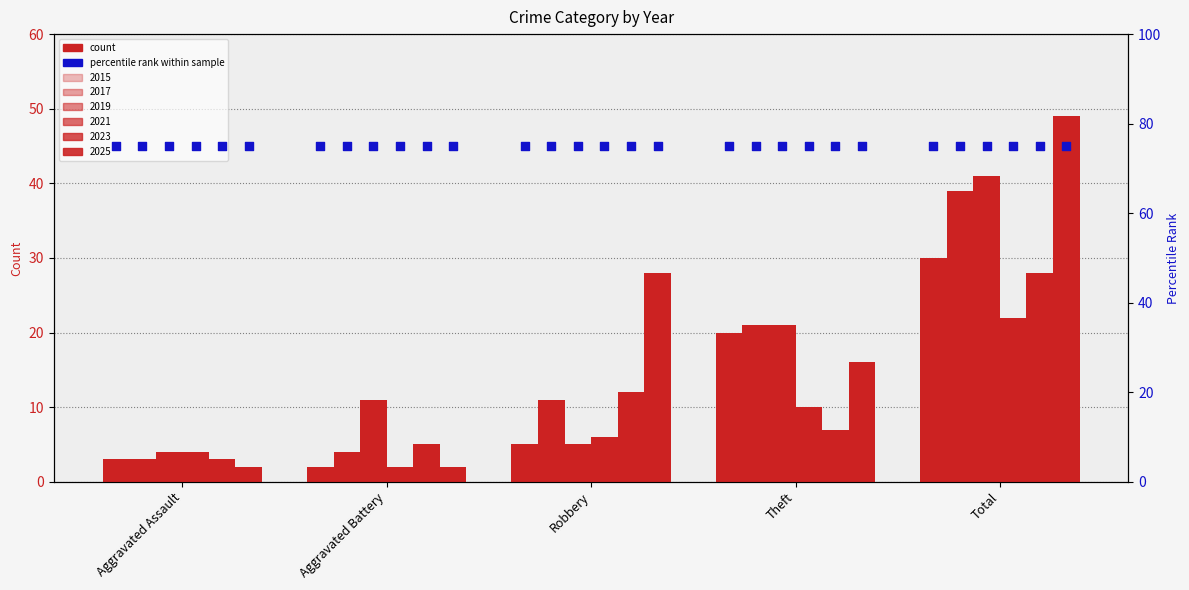

Which series contains the lowest Y value?

2015